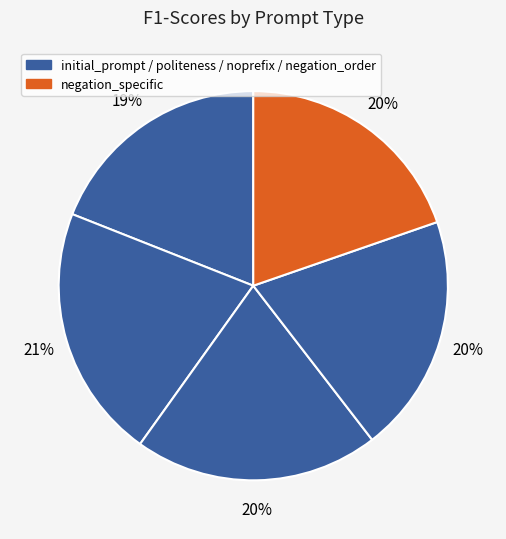

How many slices are in this pie chart?

5